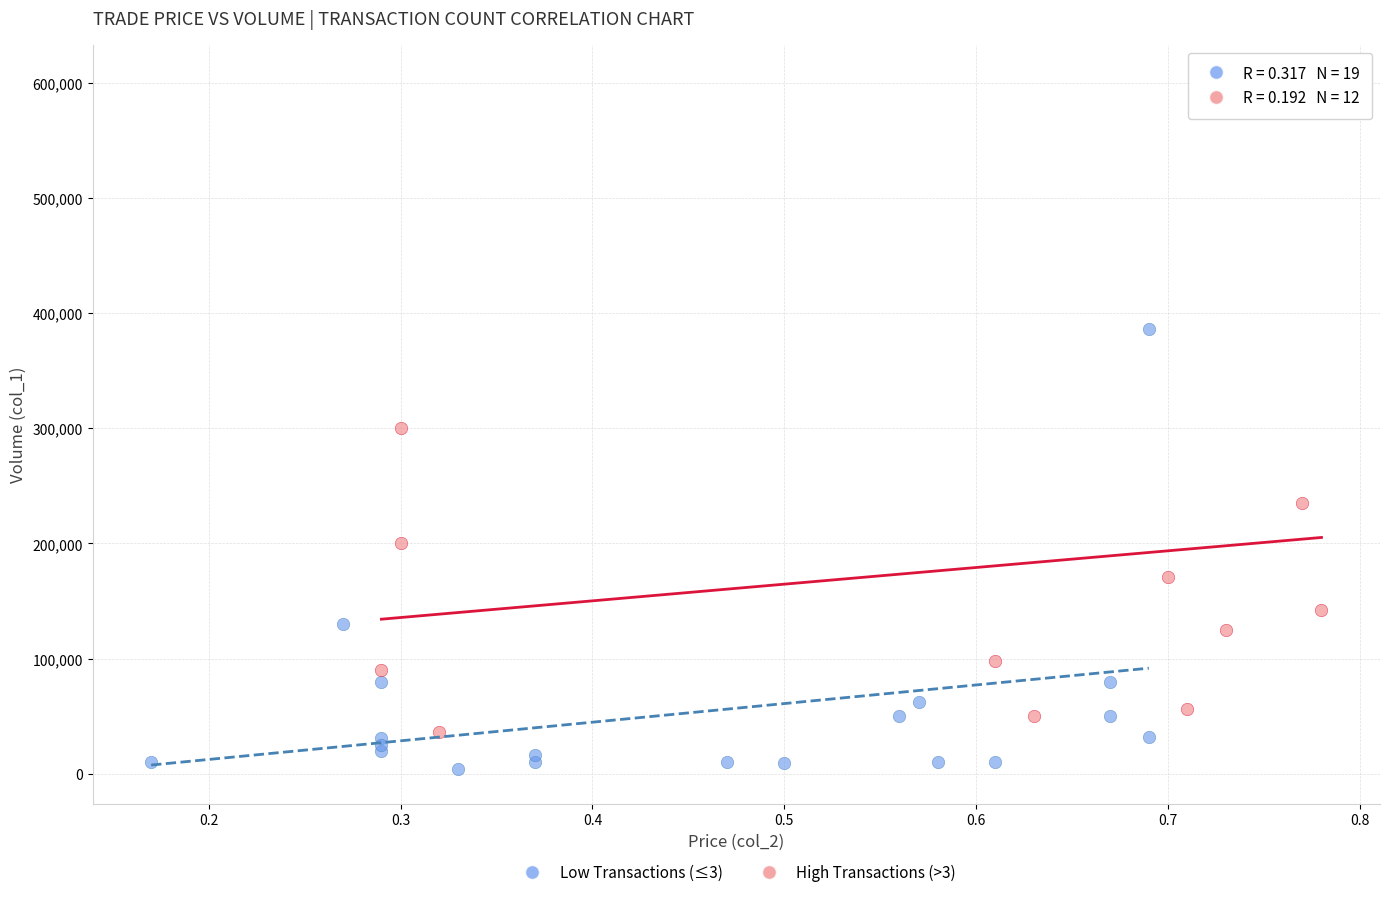

Which series contains the highest Y value?

High Transactions (>3)